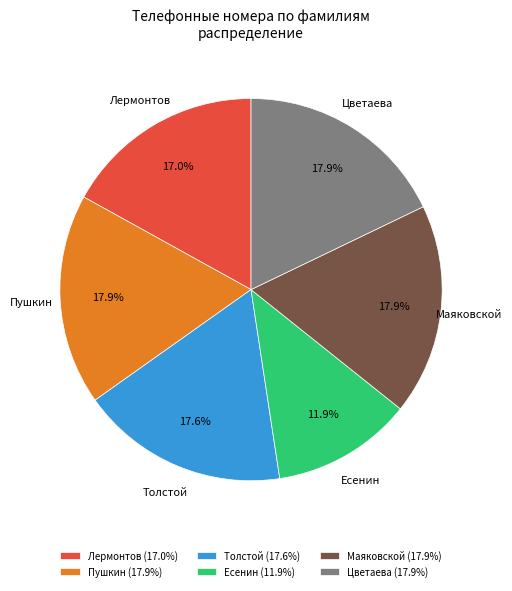

What percentage is the Толстой slice, to the nearest percent?

18%